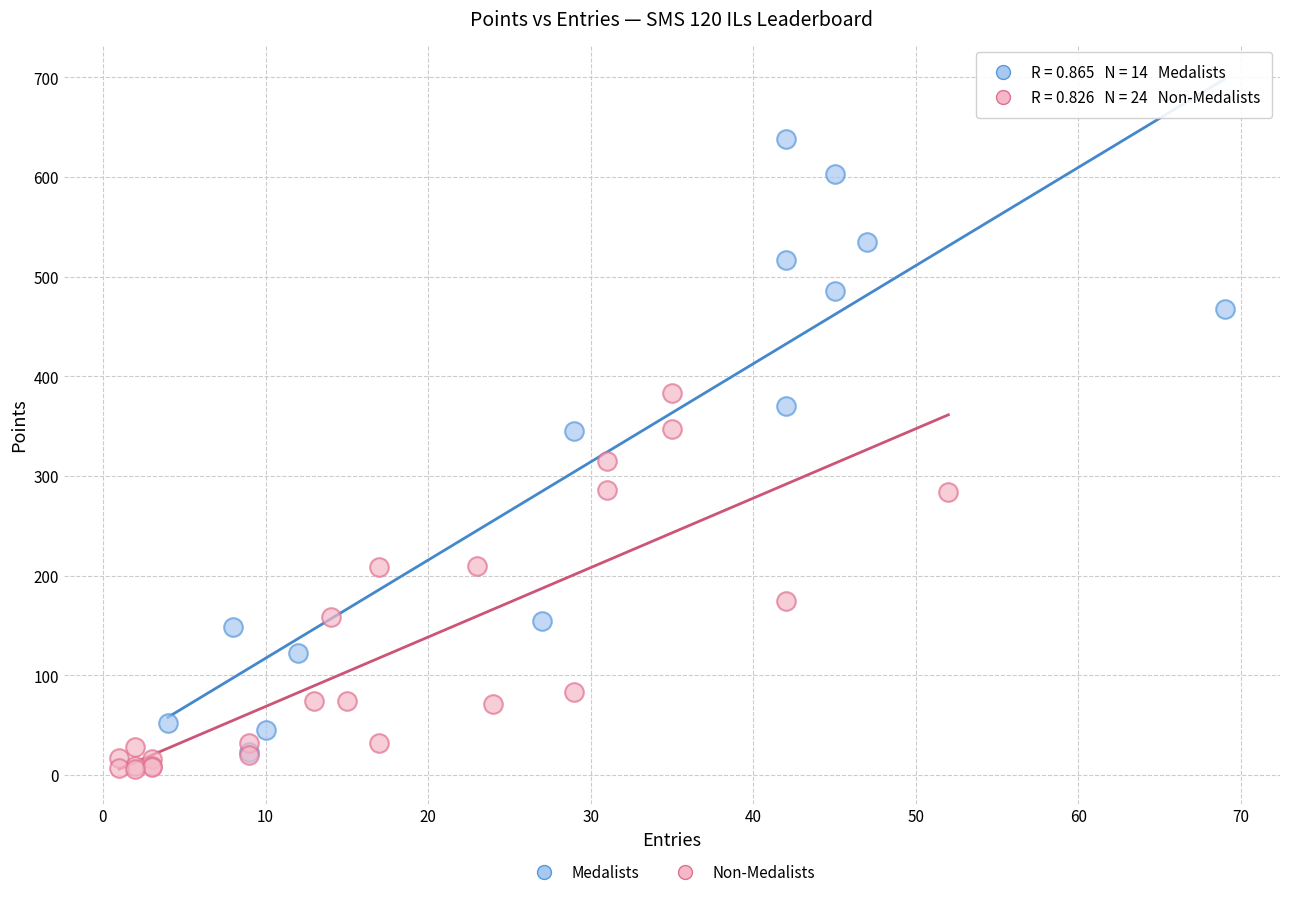

What are all the series names shown in the legend?

Medalists, Non-Medalists